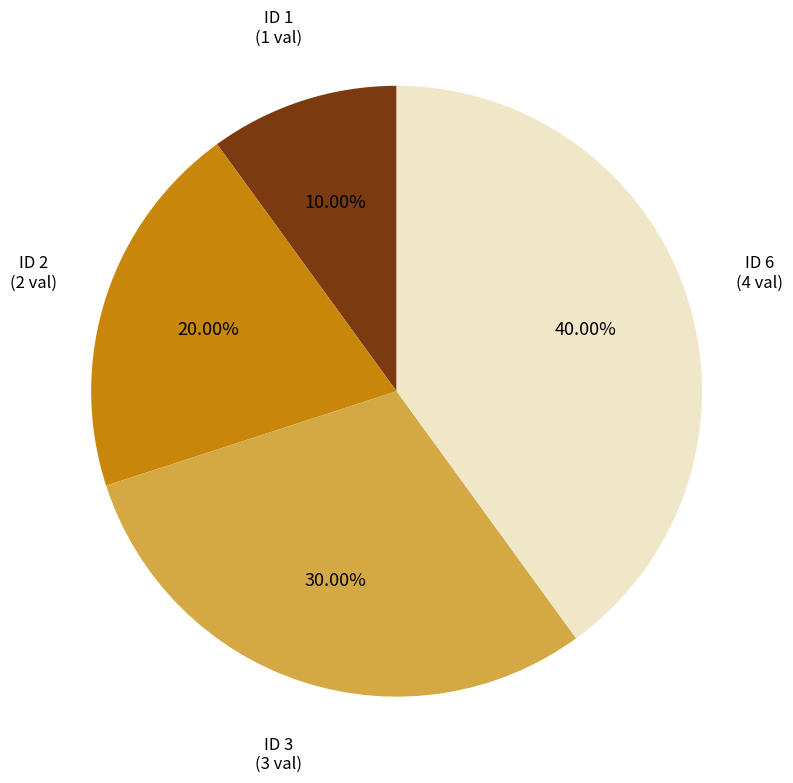

Is there a majority slice in this chart?

No